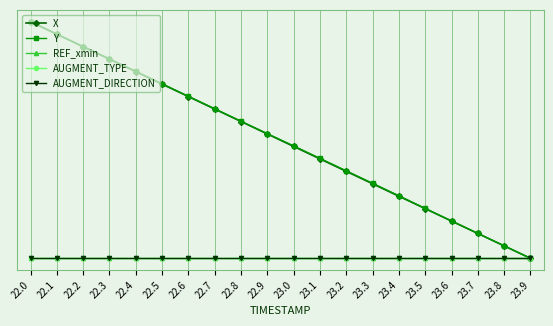

How many positive values does the X series have?

19